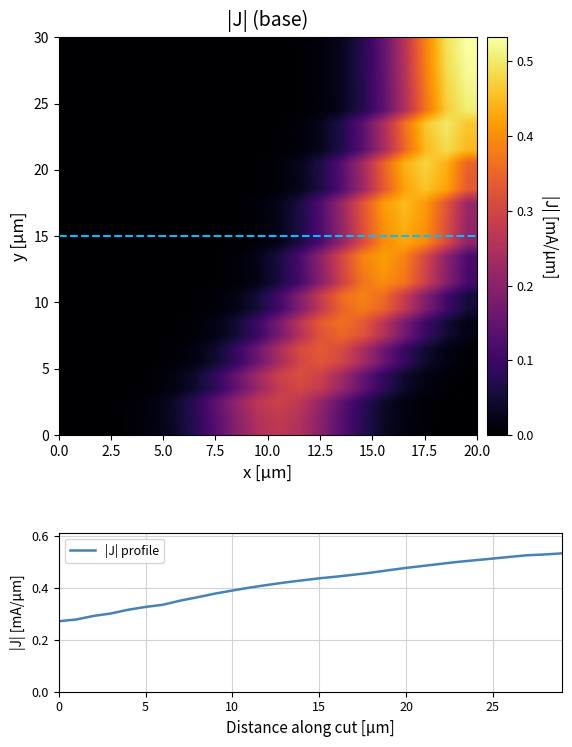

What is the minimum value shown in the chart?

0.3